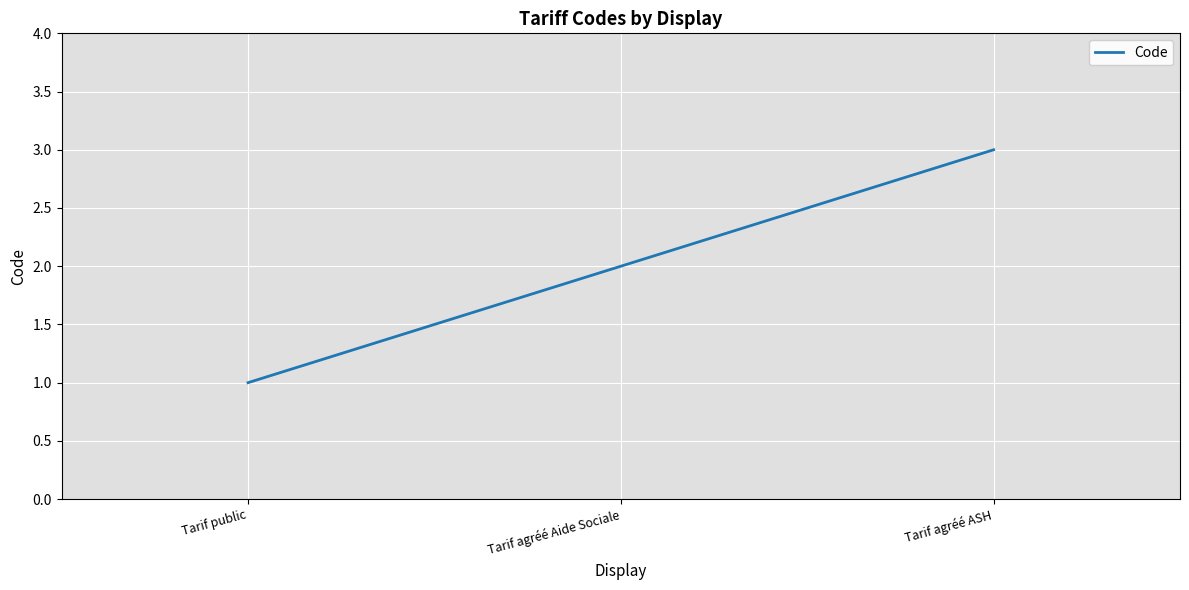

Does the chart display data point markers on the line(s)?

No